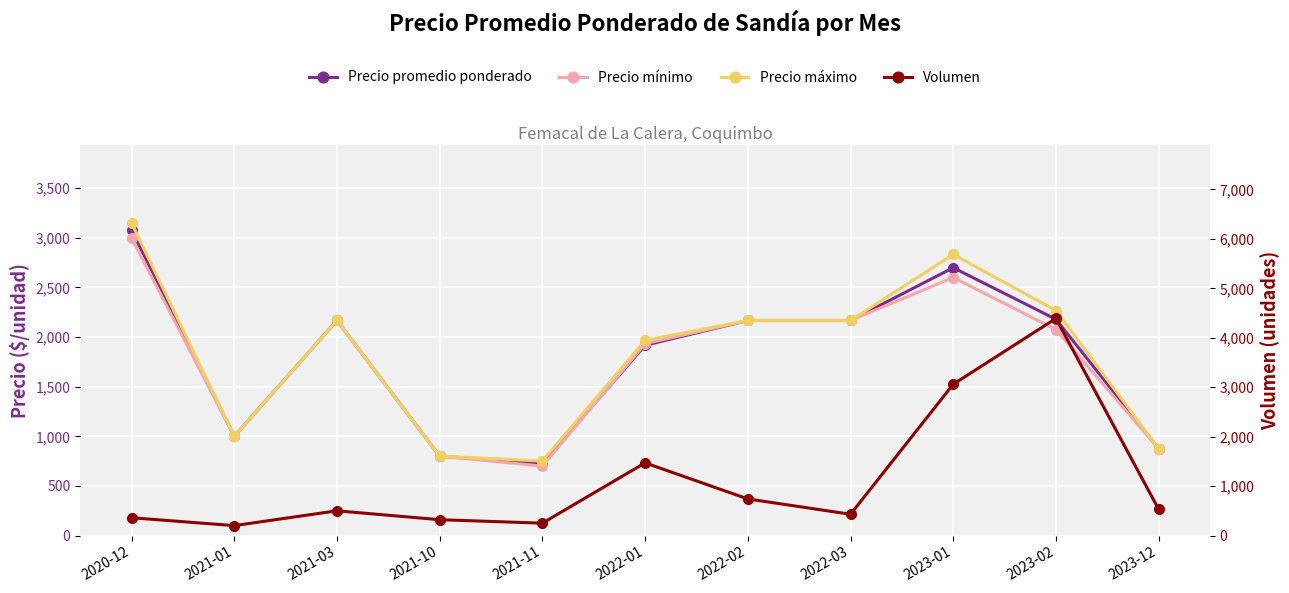

In Precio mínimo, how many points are lower than both neighbors (excluding endpoints)?

2